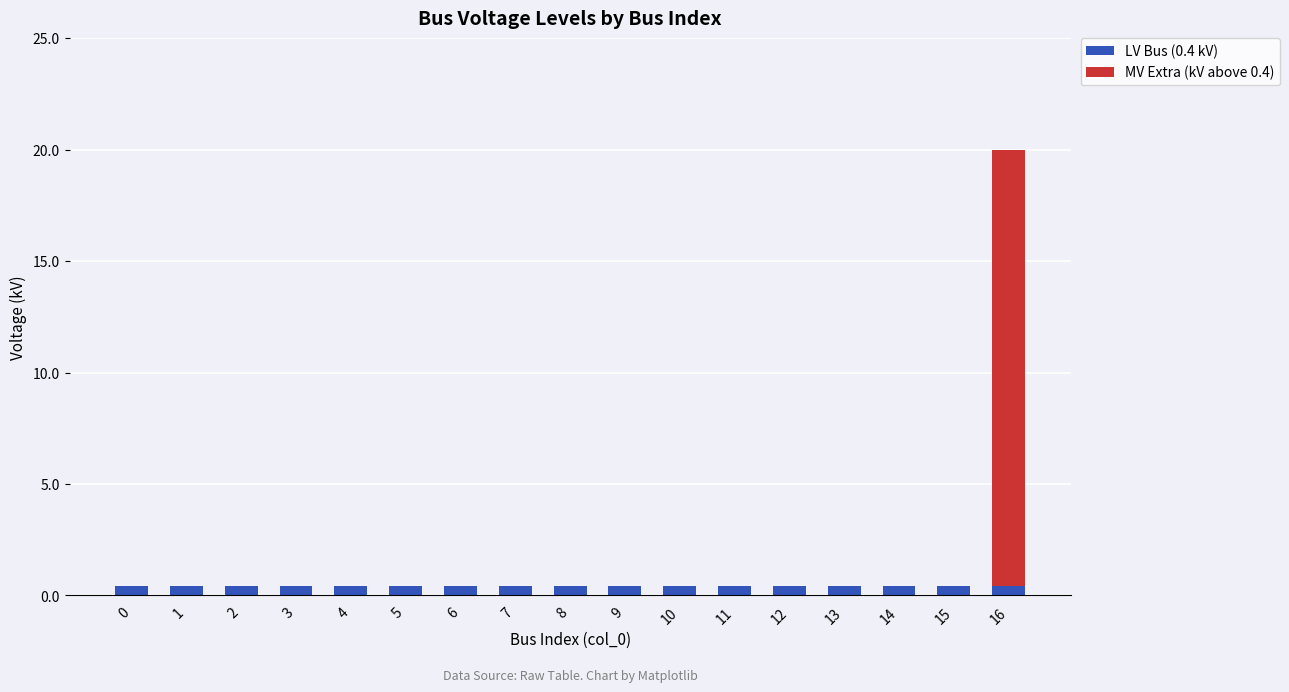

What value does the LV Bus (0.4 kV) series have at 9?

0.4